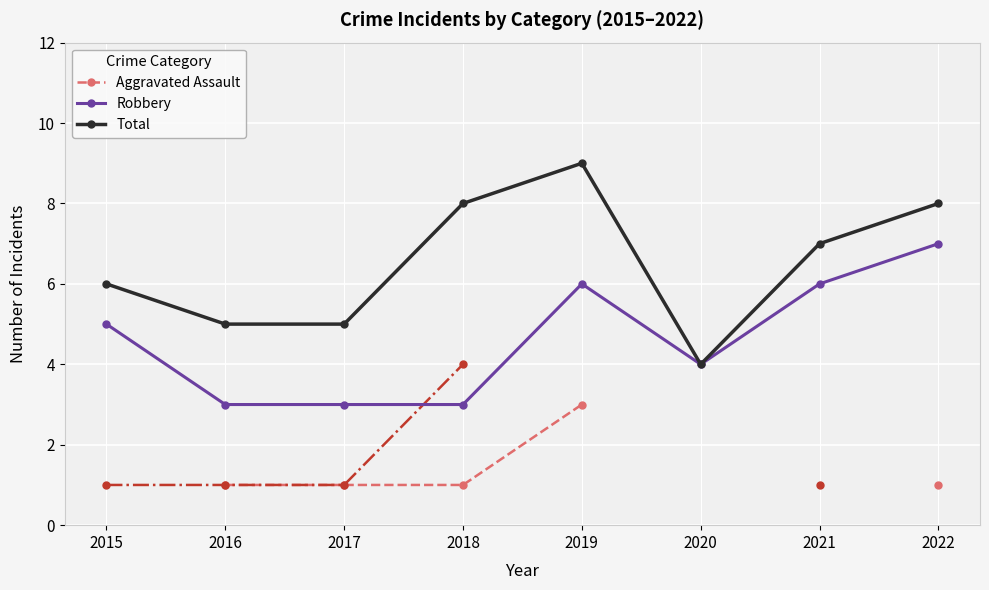

What is the difference between the second highest and minimum values in the Total series?

4